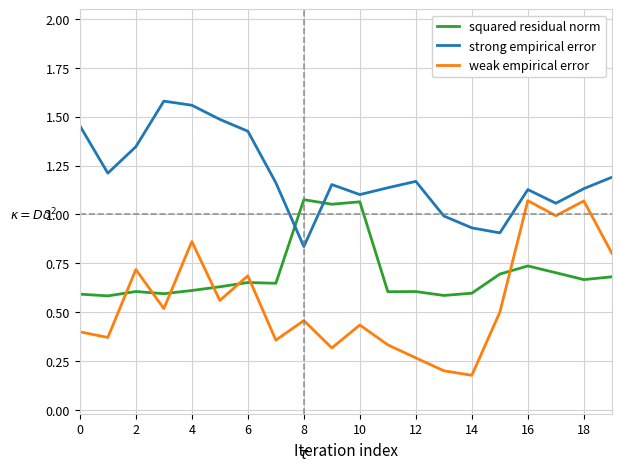

Which series has the largest total across all categories?

strong empirical error